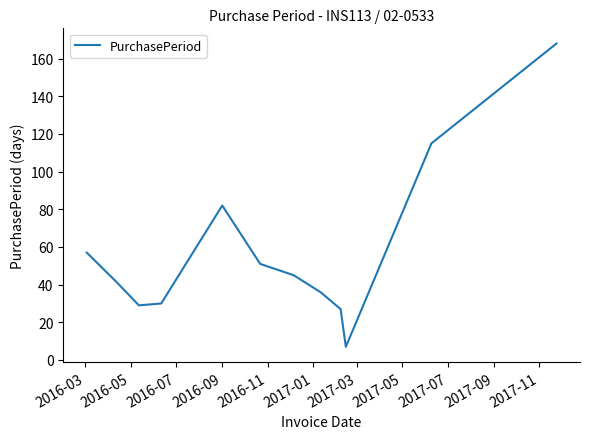

True or false: the data has more than 0 interior local peaks.

True